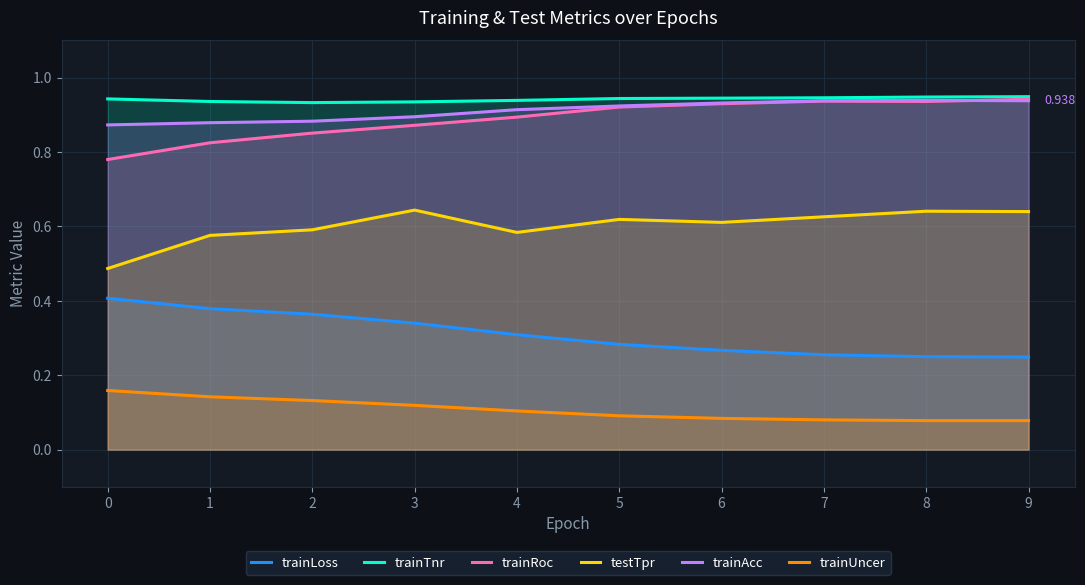

Which series changed the most between 7 and 8?

testTpr